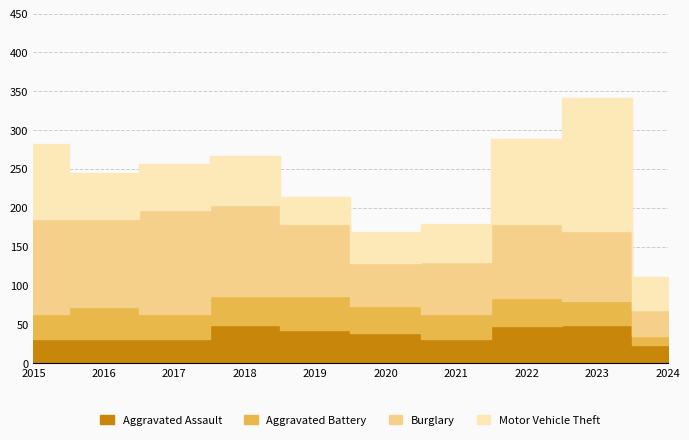

How many lines are shown in the chart?

4